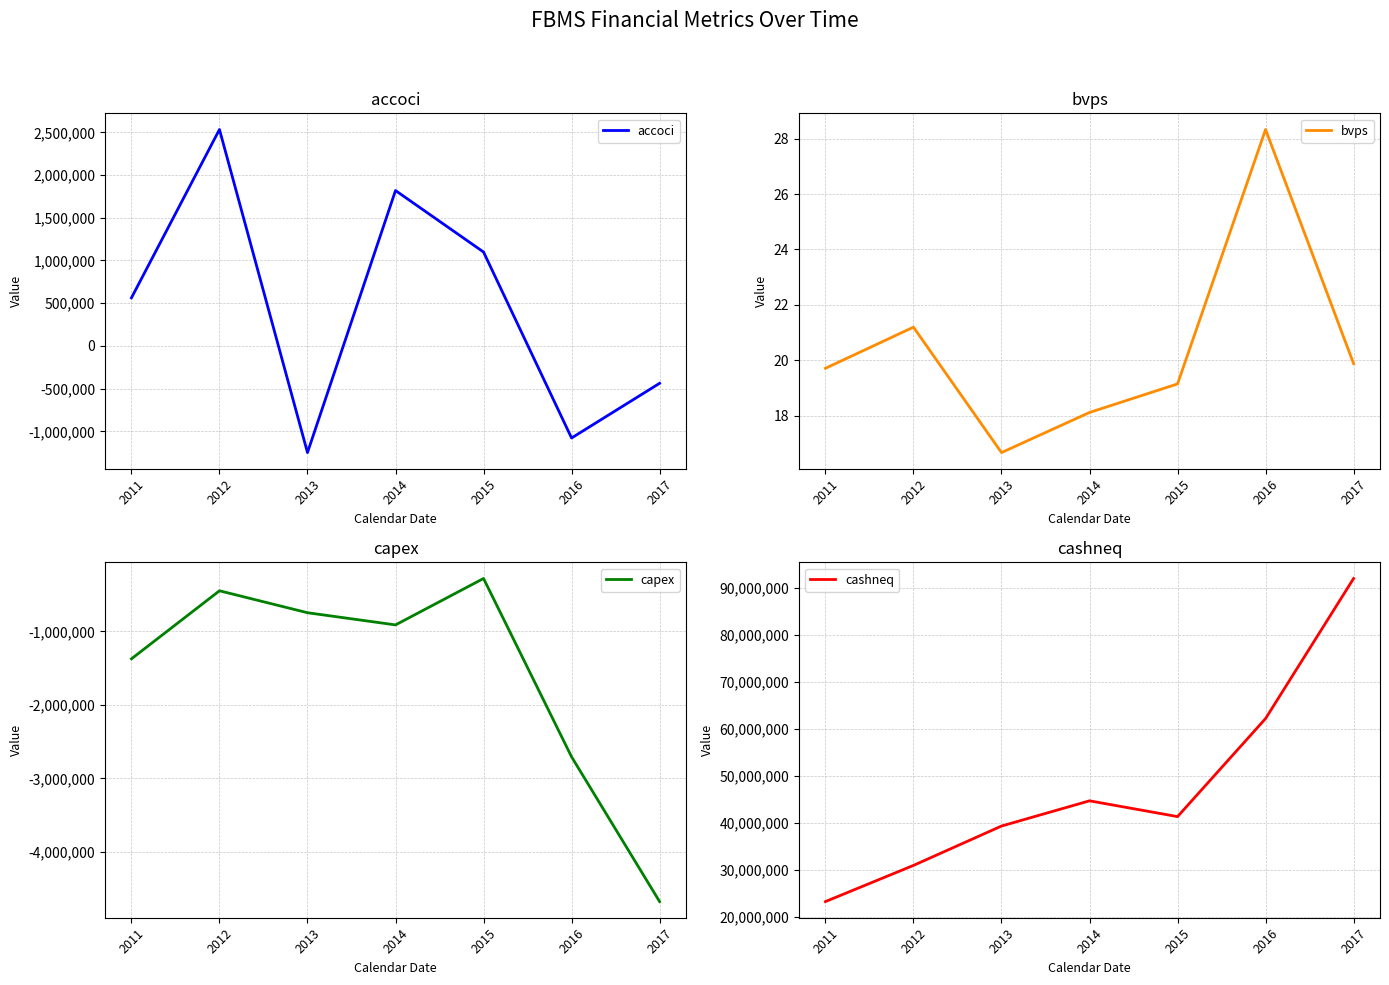

Which category has the lowest value in the bvps series?

2013